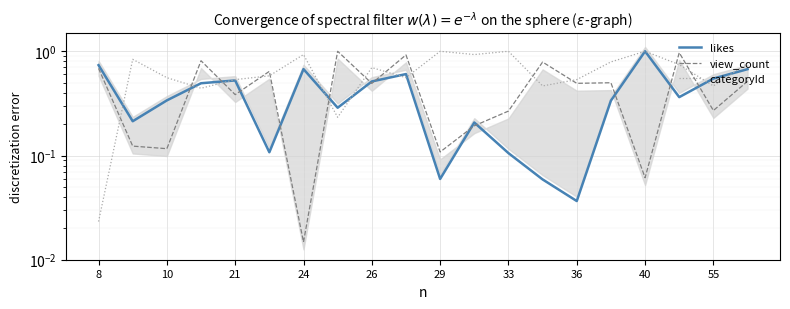

The value of categoryId at 29 is 0.4. True or false?

False